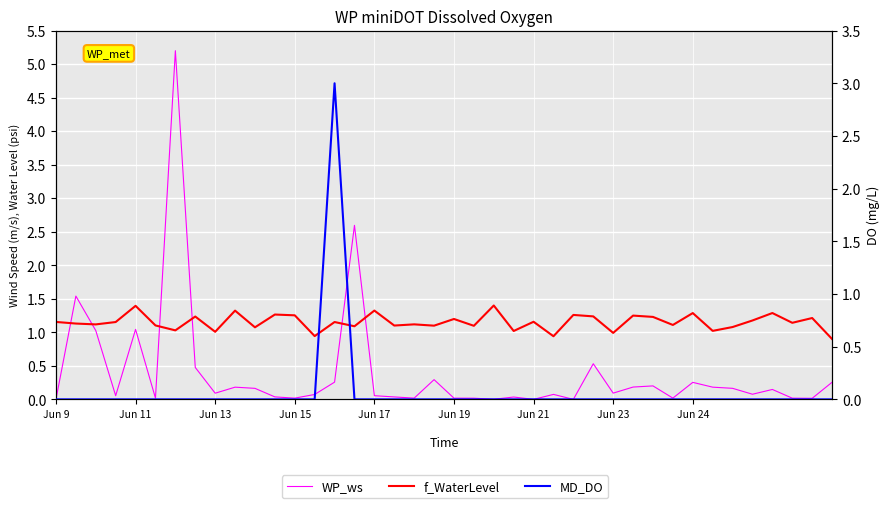

In WP_ws, how many points are lower than both neighbors (excluding endpoints)?

12